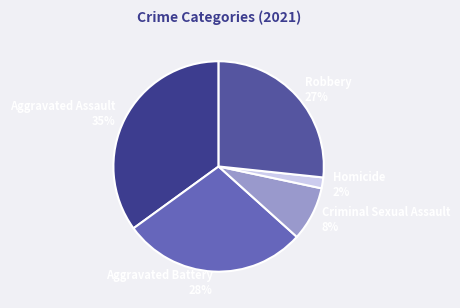

Is it true that Aggravated Battery is 28% of the pie?

True